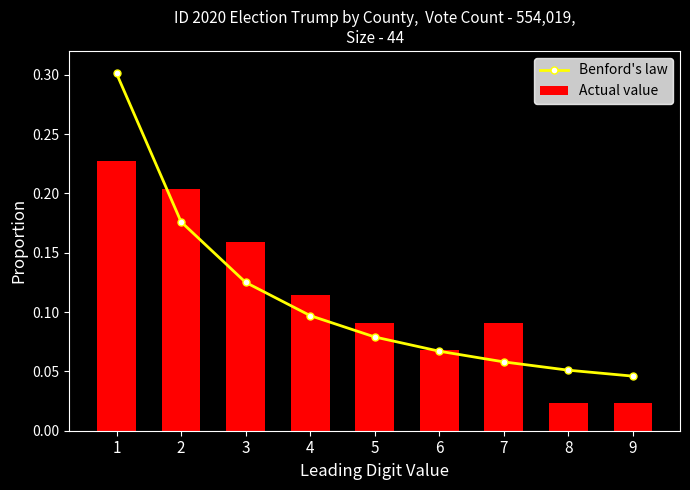

At 7, list the series in order from largest to smallest.

Actual value, Benford's law